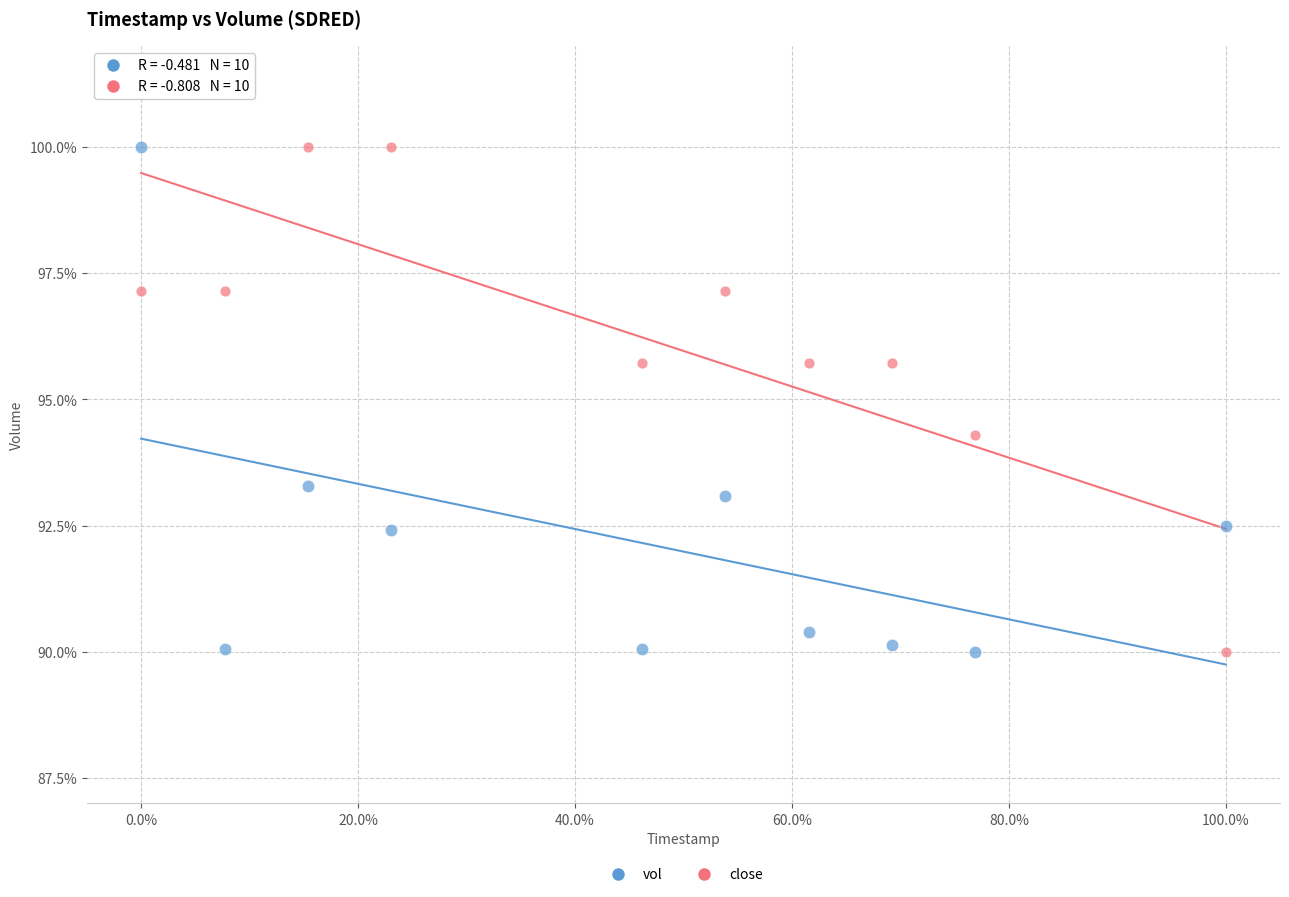

What is the X range (max minus min) for the scatter plot?

1.0